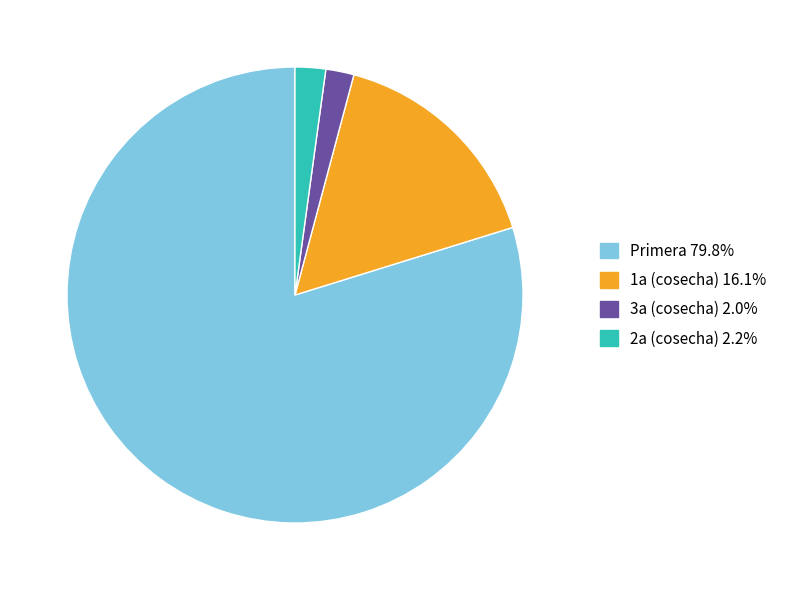

Is there any slice that represents more than half of the pie?

Yes